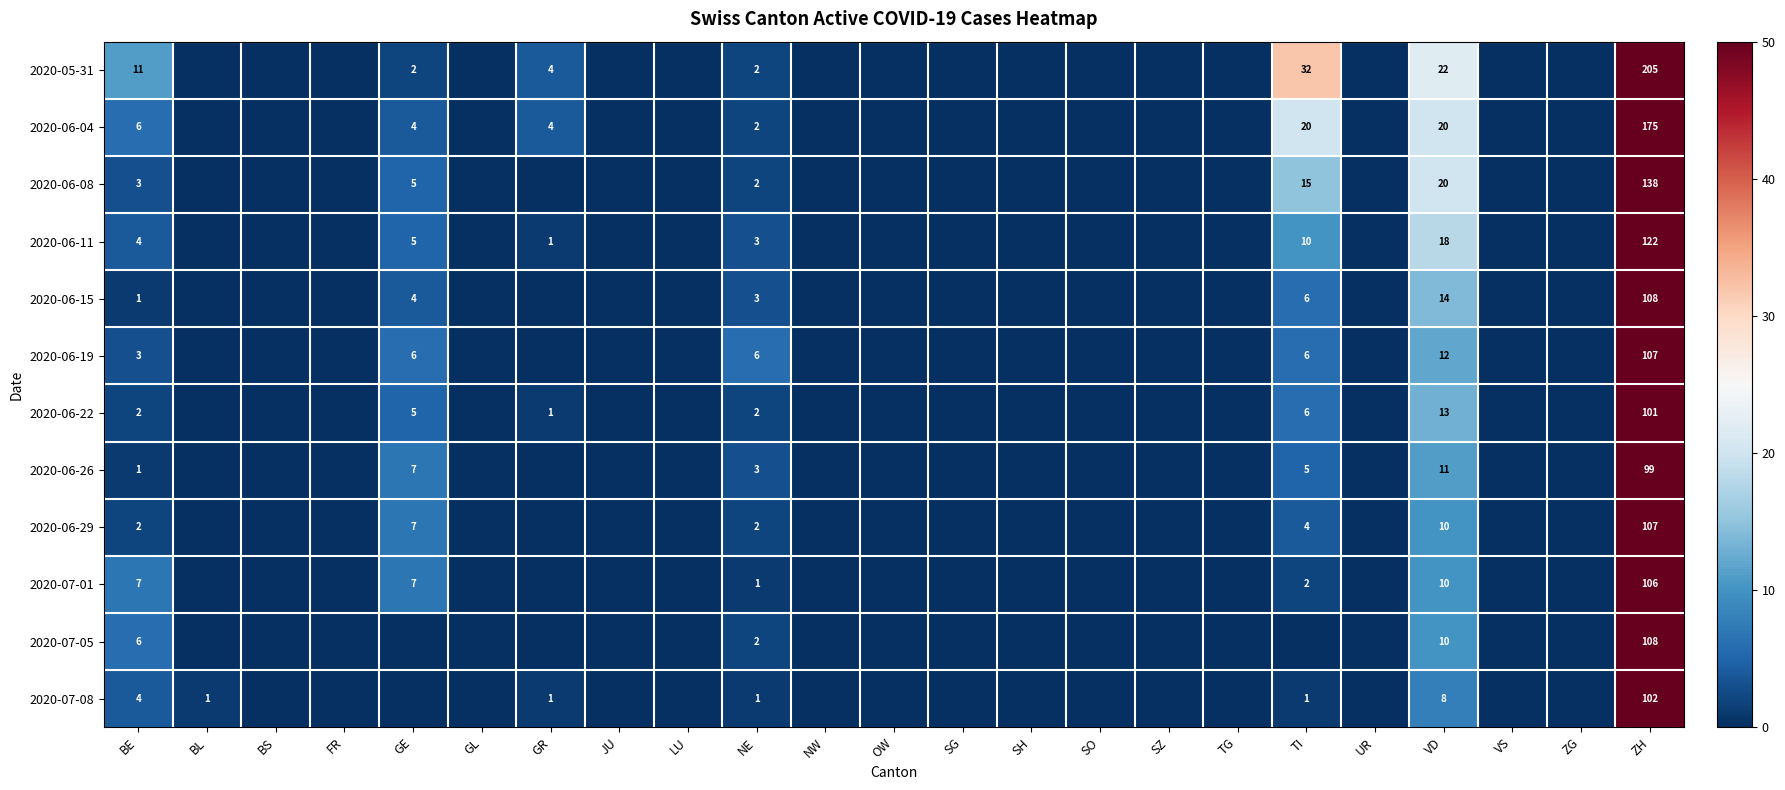

True or false: 2020-06-22 has a value of 6 at TI.

True